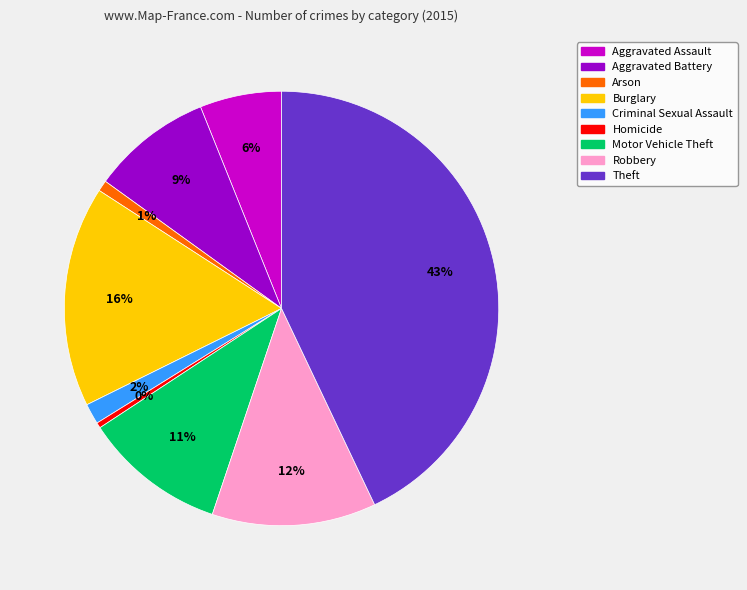

True or false: Theft accounts for 35% of the total.

False